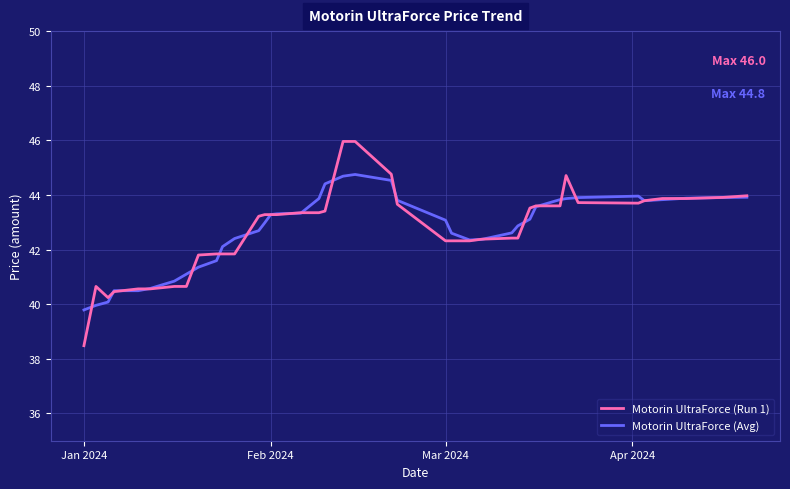

Which series has the widest spread of values?

Motorin UltraForce (Run 1)